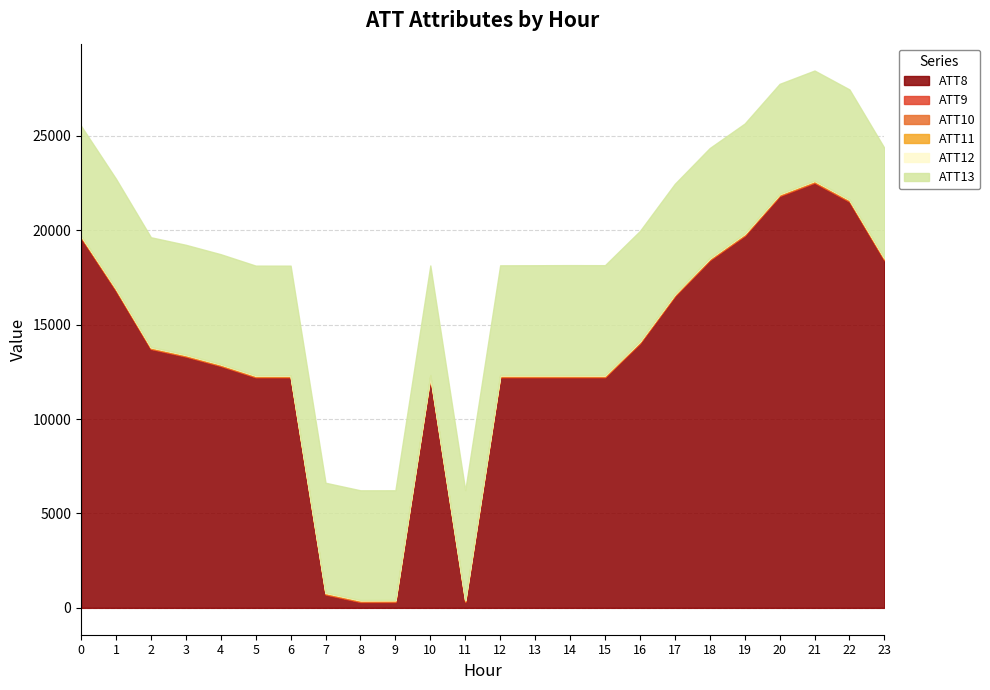

True or false: ATT11 has more than 1 points higher than both neighbors.

True